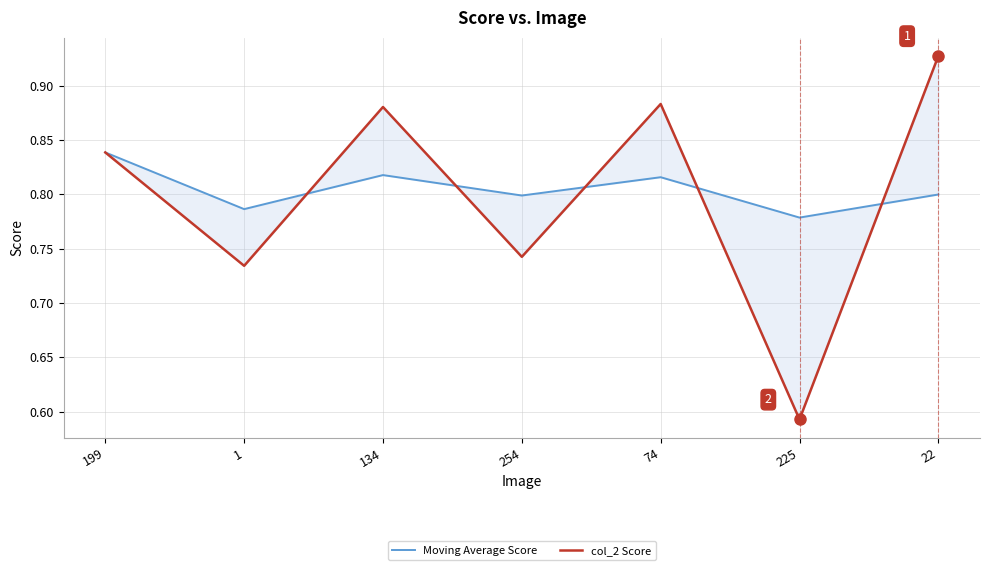

Between 254 and 199, which is larger?

199